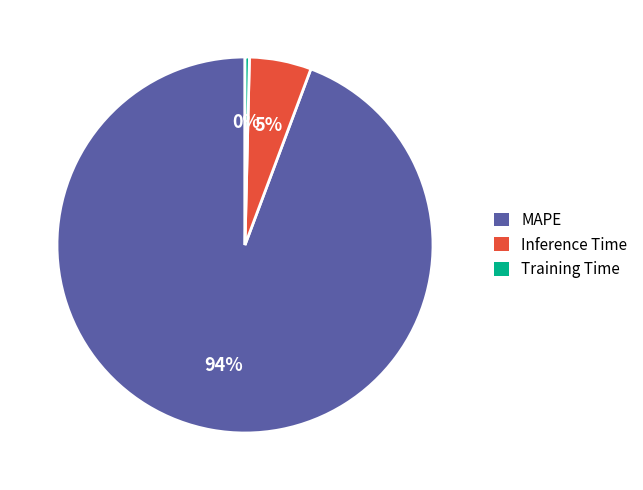

Which slice is the largest?

MAPE